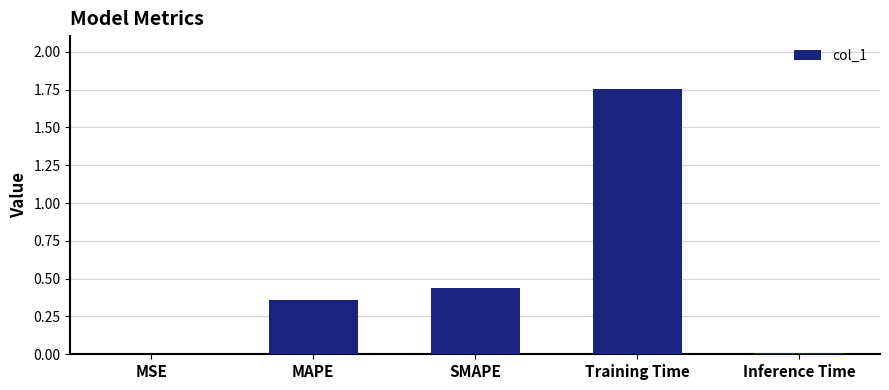

What is the average value?

0.5